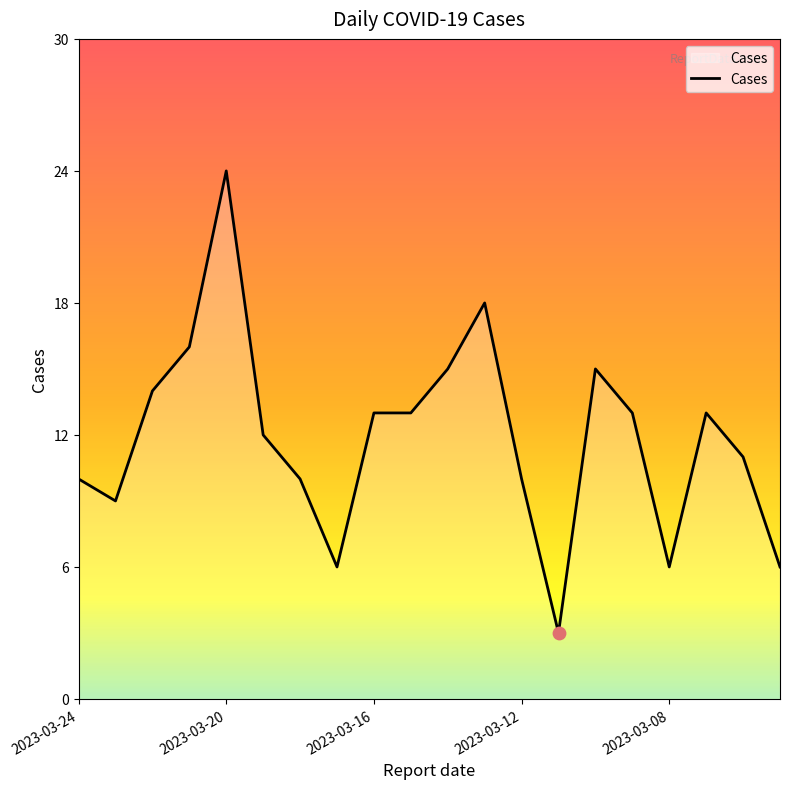

What is the difference between the maximum and minimum values?

21